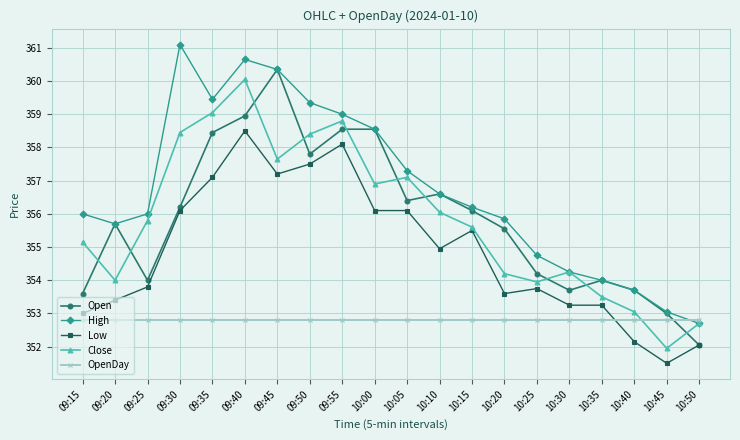

What is the difference between the maximum and minimum values in the High series?

8.4